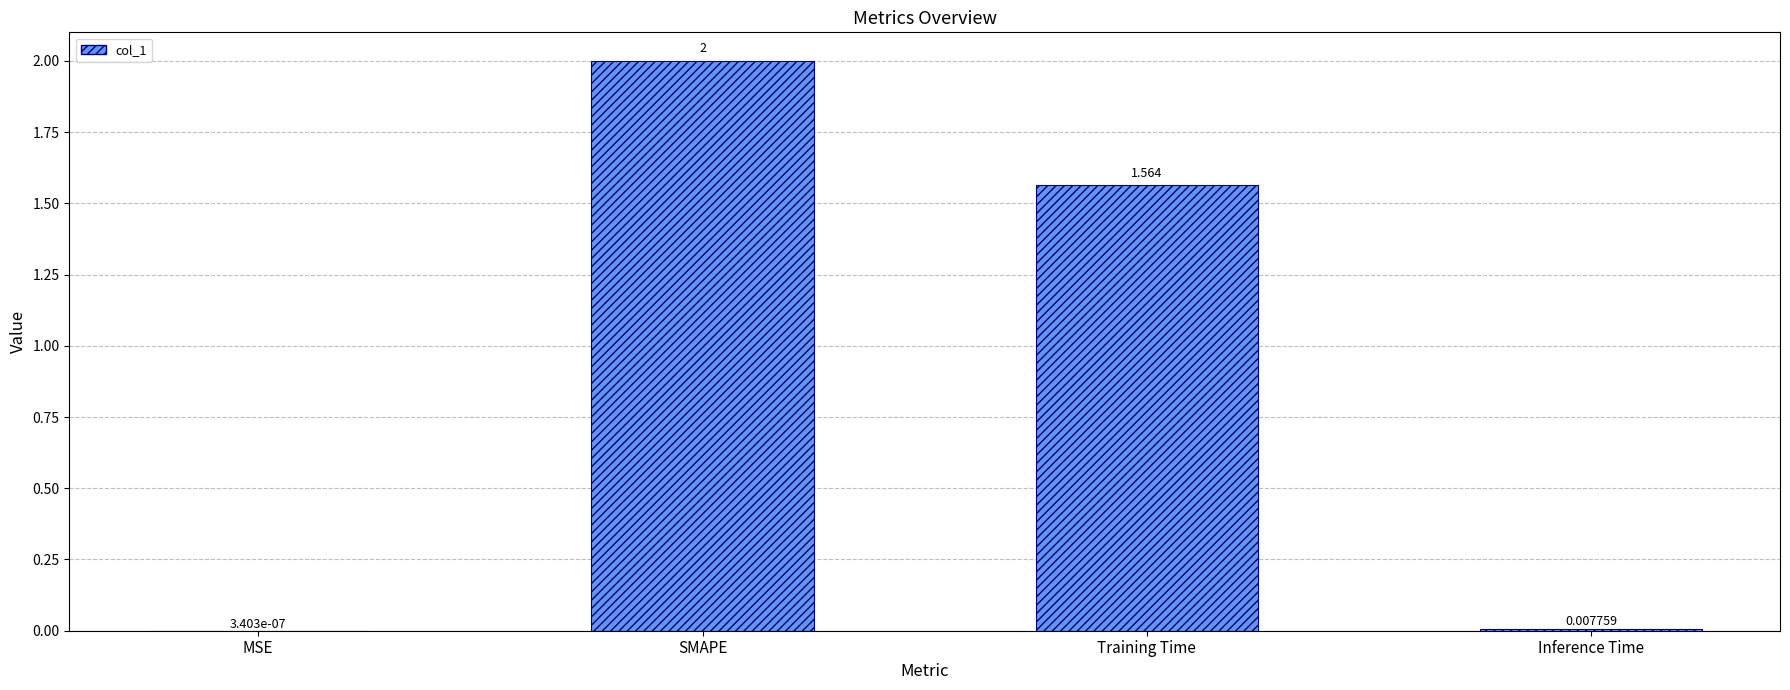

Where is the data nearest to the value 1?

Training Time